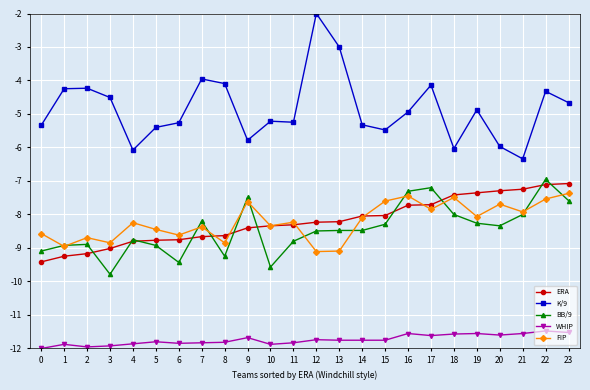

Which label corresponds to the largest value in the chart?

12